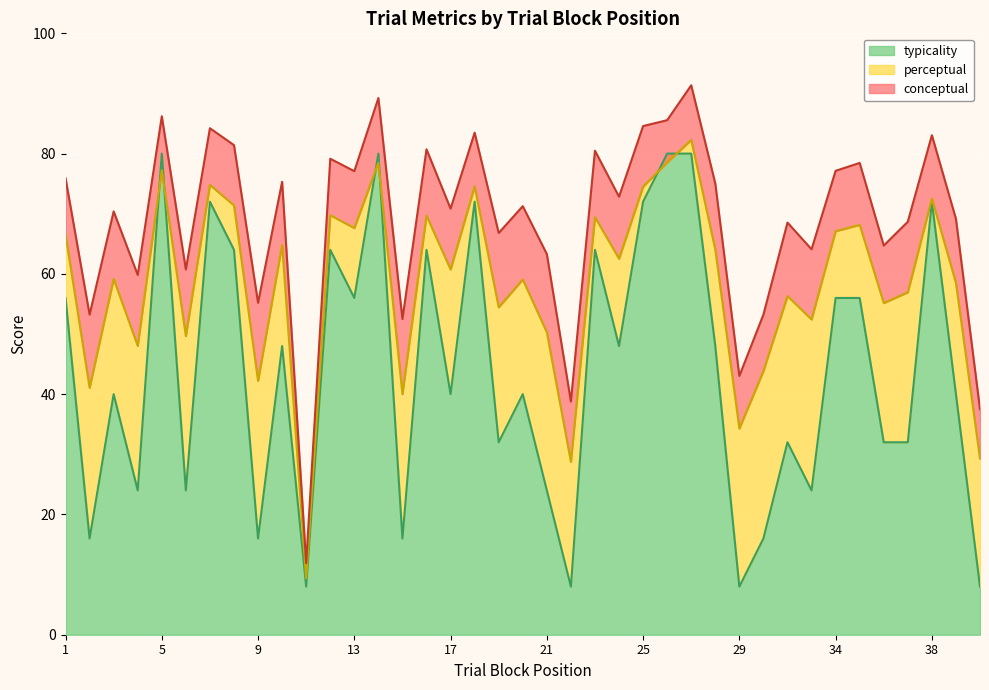

Reading left to right, list all the values displayed in this chart.

typicality: 56.0	16.0	40.0	24.0	80.0	24.0	72.0	64.0	16.0	48.0	8.0	64.0	56.0	80.0	16.0	64.0	40.0	72.0	32.0	40.0	24.0	8.0	64.0	48.0	72.0	80.0	80.0	48.0	8.0	16.0	32.0	24.0	56.0	56.0	32.0	32.0	72.0	40.0	8.0
perceptual: 66.5	41.1	59.1	48.0	77.2	49.7	74.8	71.4	42.2	64.8	9.4	69.8	67.6	78.5	40.0	69.7	60.7	74.5	54.4	59.1	50.3	28.8	69.4	62.5	74.5	78.5	82.3	64.0	34.3	43.8	56.3	52.4	67.1	68.2	55.1	56.9	72.5	58.5	29.3
conceptual: 75.9	53.2	70.4	59.8	86.2	60.7	84.2	81.4	55.2	75.3	11.9	79.2	77.1	89.2	52.5	80.7	70.8	83.5	66.8	71.3	63.3	38.8	80.5	72.8	84.6	85.6	91.4	75.0	43.0	53.2	68.5	64.1	77.1	78.5	64.7	68.7	83.1	69.2	37.5